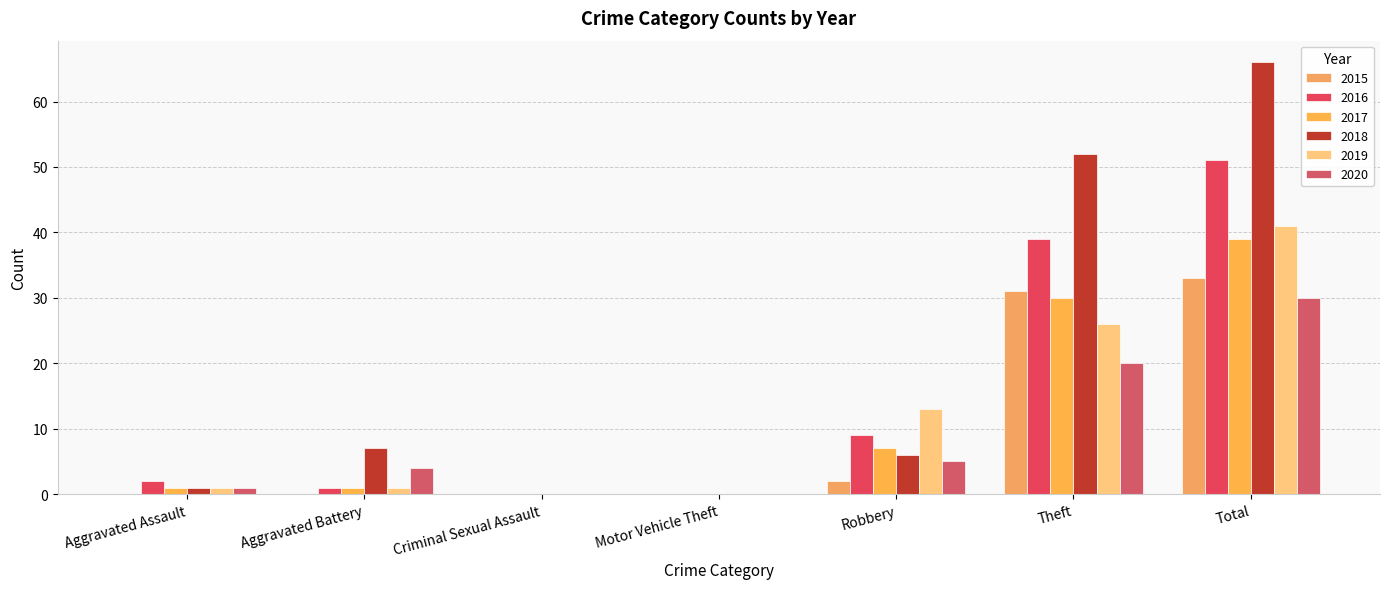

What is the maximum value for 2016?

51